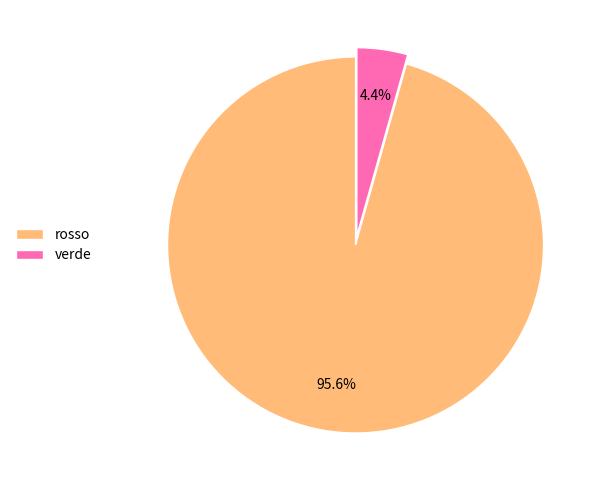

How many segments does this pie chart have?

2